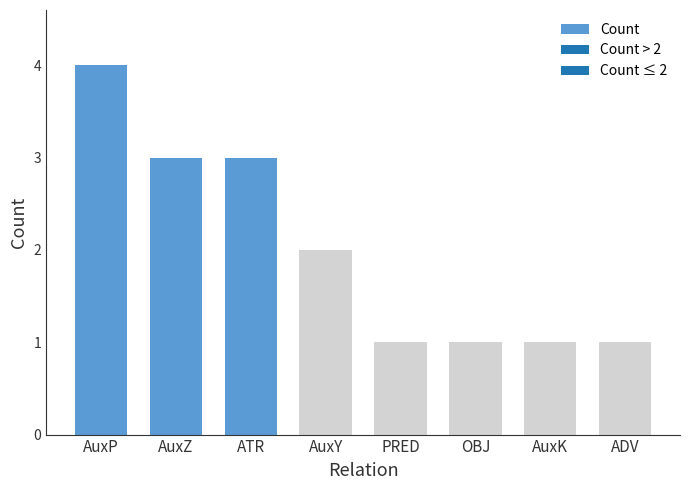

Reading left to right, transcribe all the data shown in this chart.

AuxP=4	AuxZ=3	ATR=3	AuxY=2	PRED=1	OBJ=1	AuxK=1	ADV=1